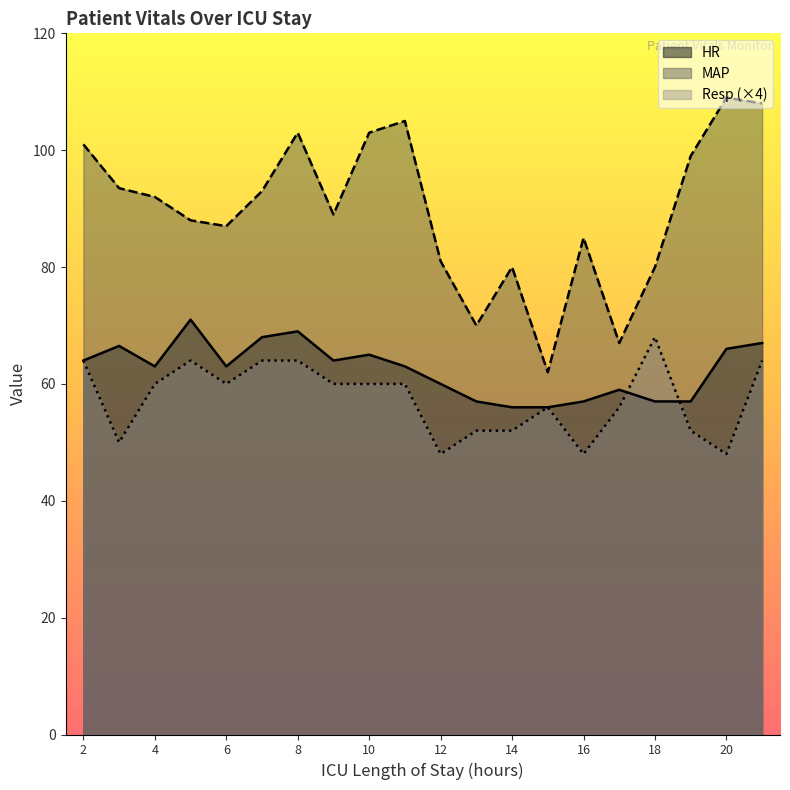

How many lines are shown in the chart?

3